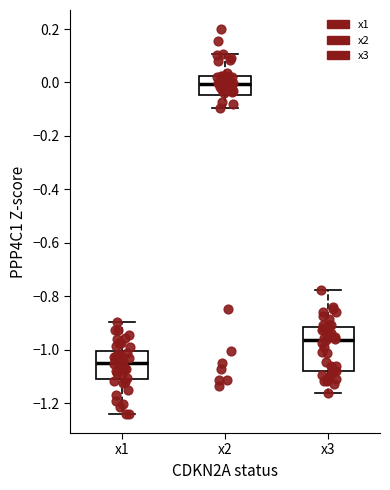

Where does the upper whisker of the box for x2 end on the y-axis? The values are not printed on the chart, so give them approximately, as read against the axis.

0.10